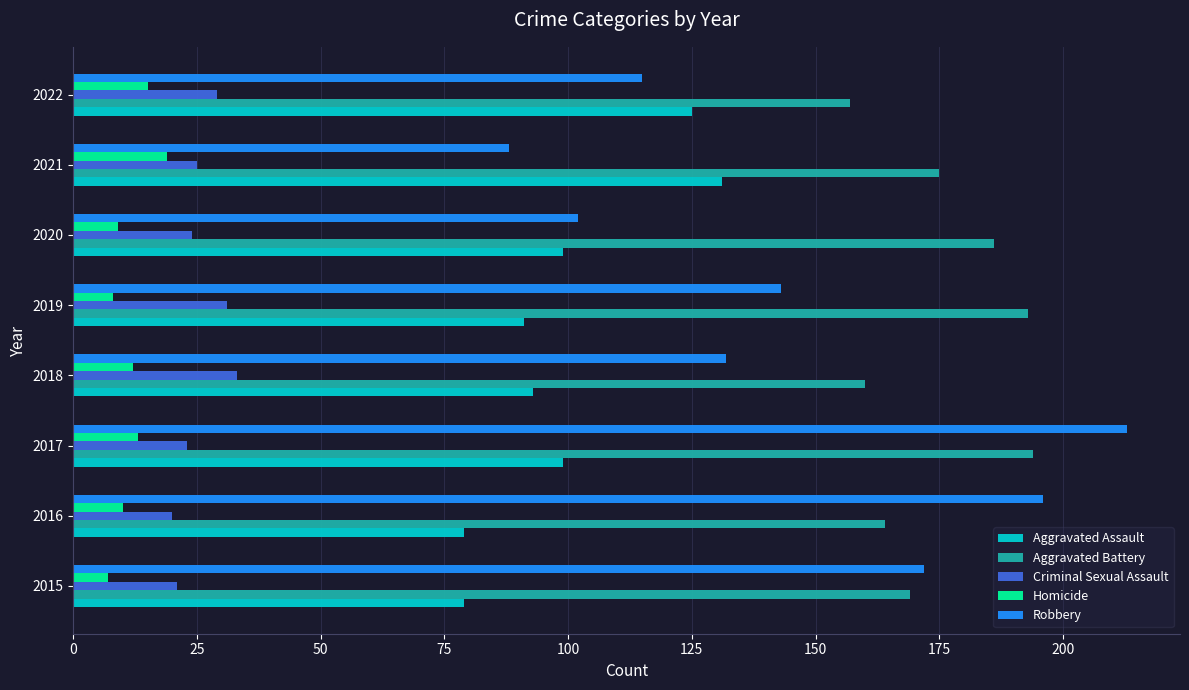

What is the spread (max minus min) of values at 2017?

200